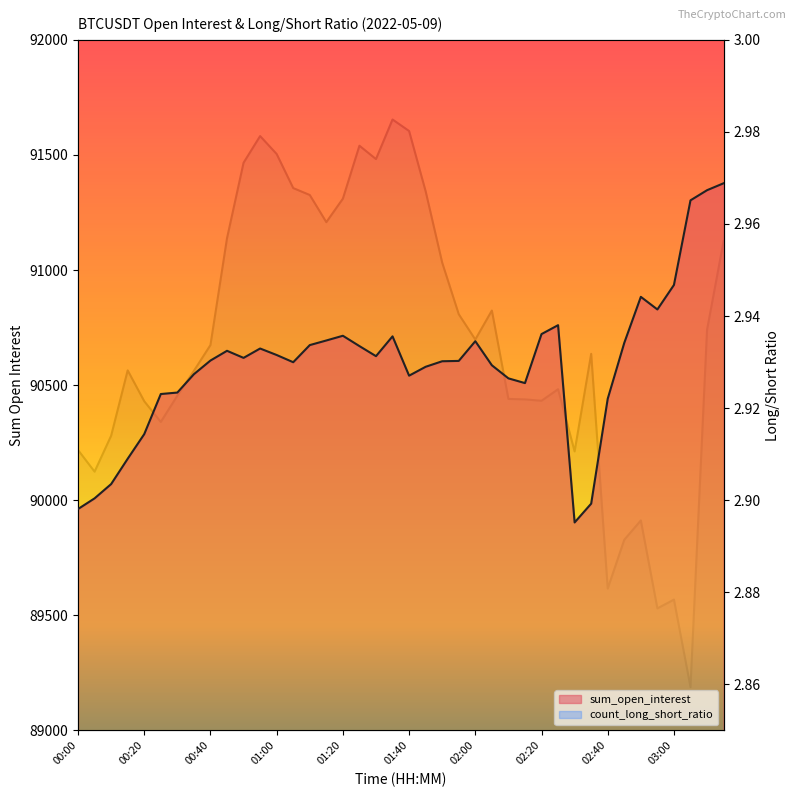

Read the count_long_short_ratio value at 32.

2.9